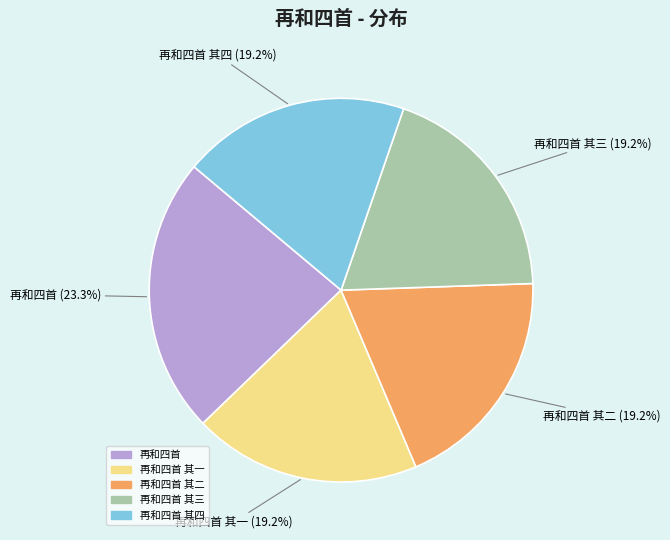

Is there any slice that represents more than half of the pie?

No